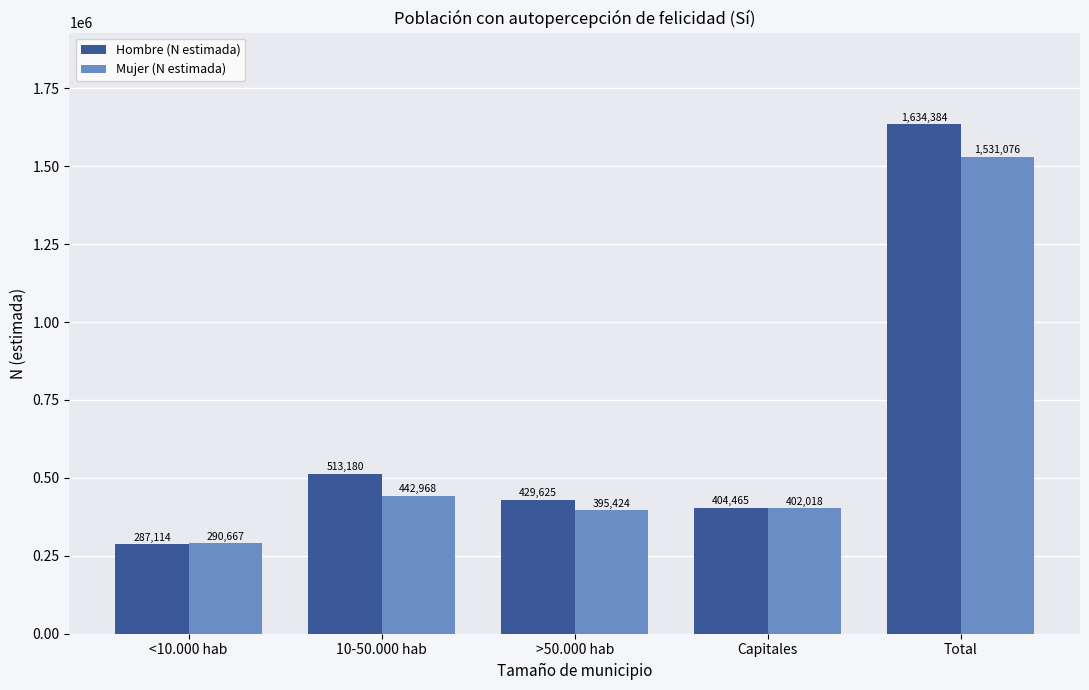

What are all the series names shown in the legend?

Hombre (N estimada), Mujer (N estimada)